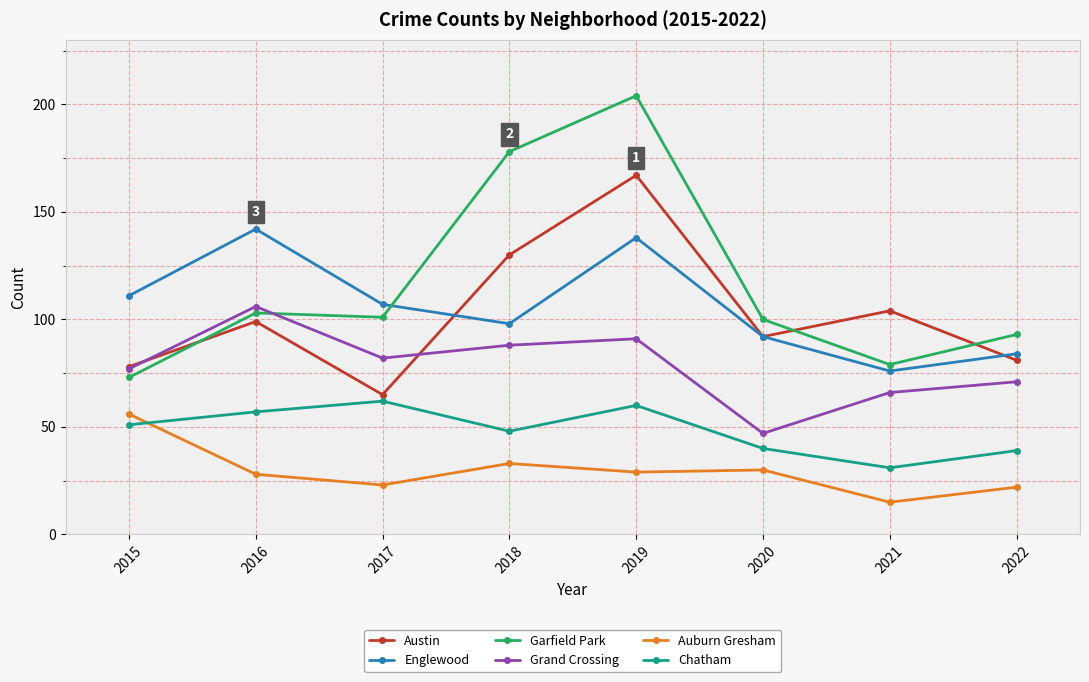

Which series has the largest range (max minus min)?

Garfield Park